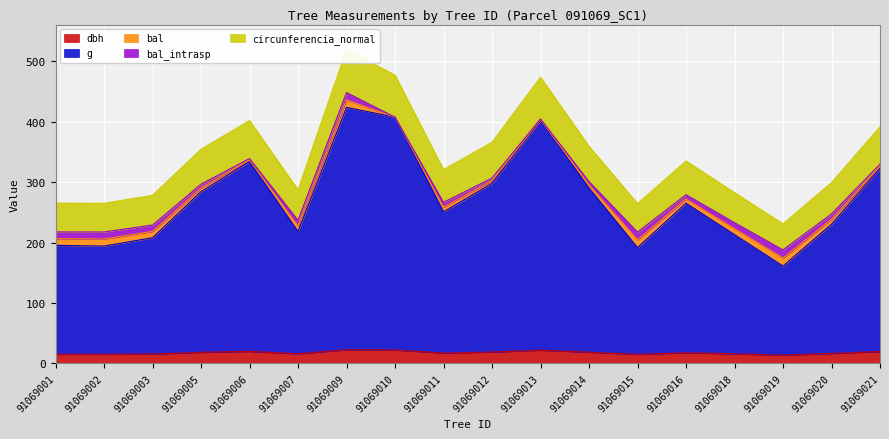

Where is g nearest to the value 292?

91069014